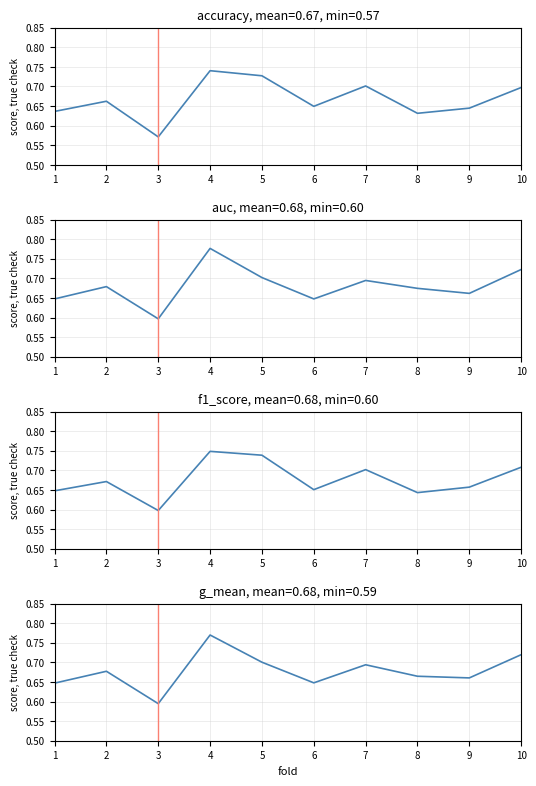

How many data points does each series have?

10